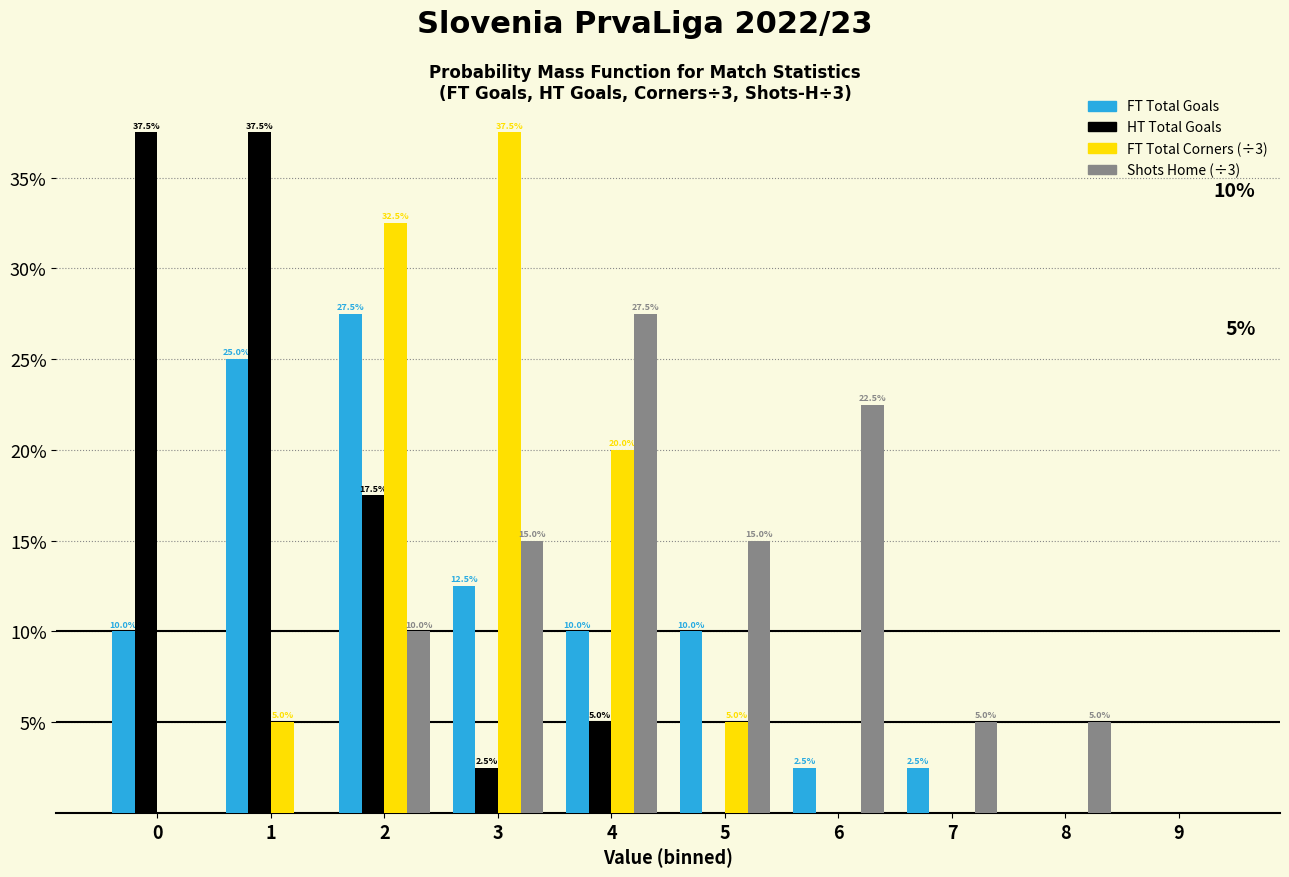

Reading left to right, extract all data points from this chart.

FT Total Goals: 0=10.0	1=25.0	2=27.5	3=12.5	4=10.0	5=10.0	6=2.5	7=2.5	8=0.0	9=0.0
HT Total Goals: 0=37.5	1=37.5	2=17.5	3=2.5	4=5.0	5=0.0	6=0.0	7=0.0	8=0.0	9=0.0
FT Total Corners (÷3): 0=0.0	1=5.0	2=32.5	3=37.5	4=20.0	5=5.0	6=0.0	7=0.0	8=0.0	9=0.0
Shots Home (÷3): 0=0.0	1=0.0	2=10.0	3=15.0	4=27.5	5=15.0	6=22.5	7=5.0	8=5.0	9=0.0